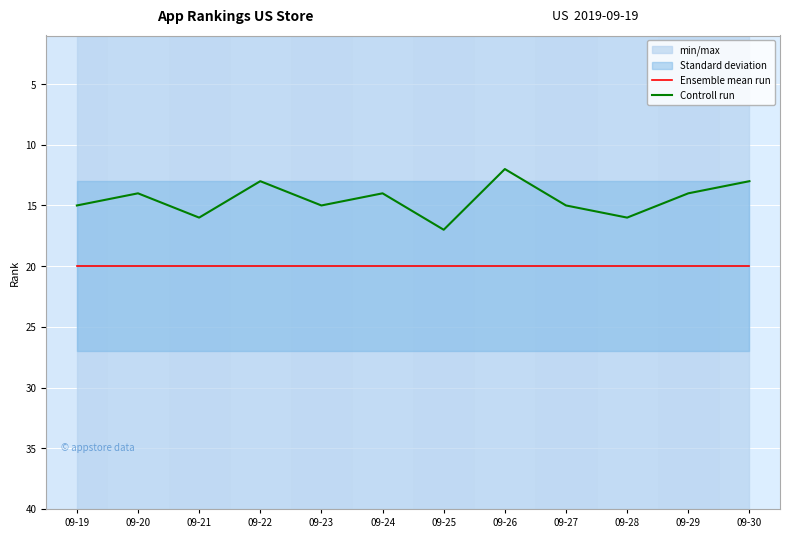

Rank the categories by Ensemble mean run value from highest to lowest.

09-19, 09-20, 09-21, 09-22, 09-23, 09-24, 09-25, 09-26, 09-27, 09-28, 09-29, 09-30